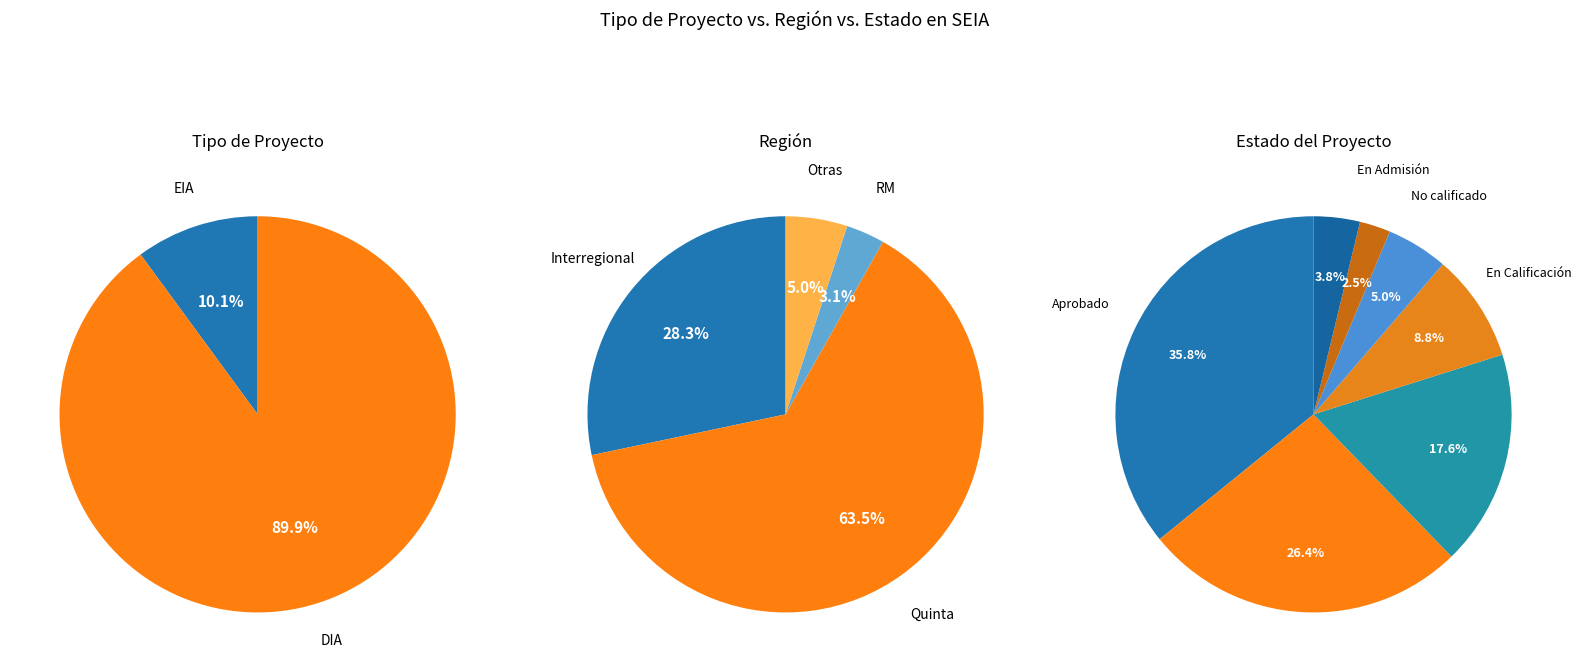

What is the change in value from EIA to DIA?

+127